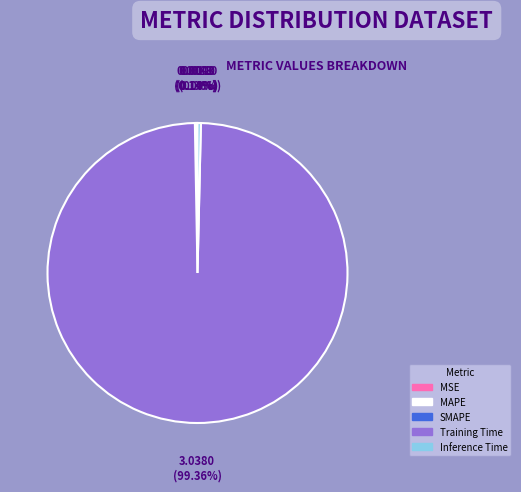

To the nearest percent, what is the average slice percentage?

20%